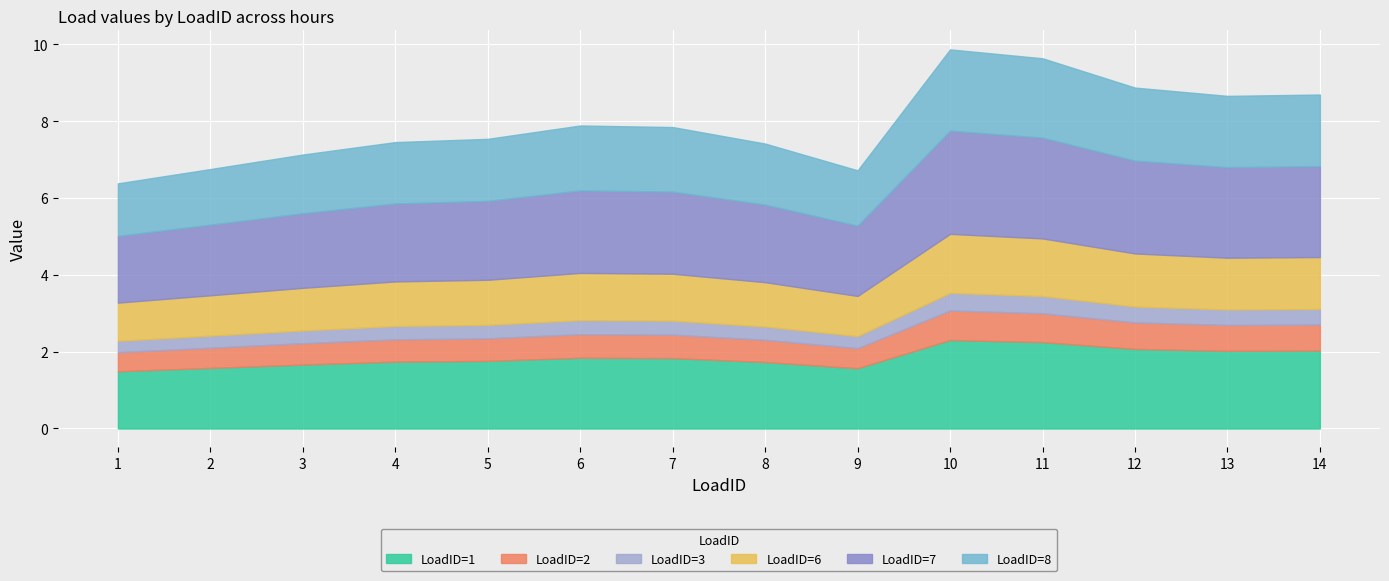

Is it true that LoadID=2 equals 1.1 at 7?

False